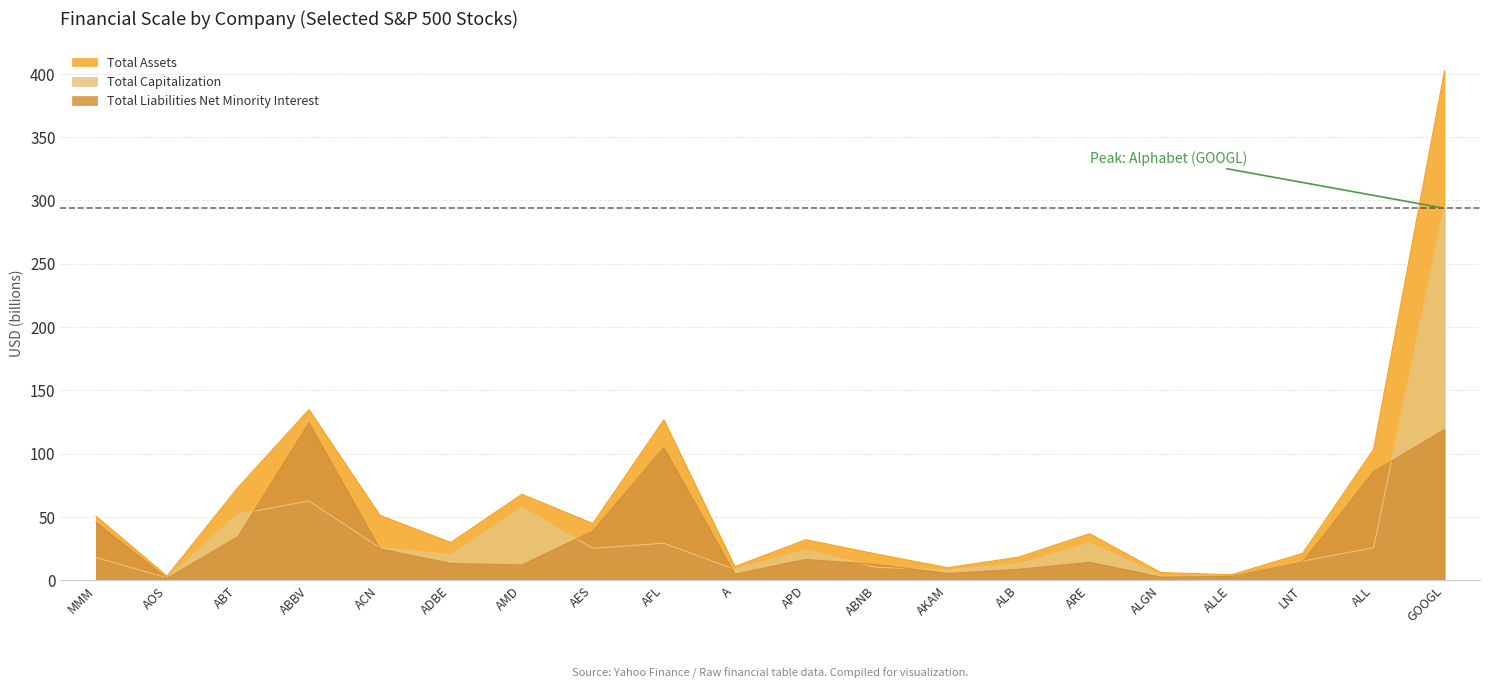

What is the difference between the Total Capitalization values at ABT and A?

43.6